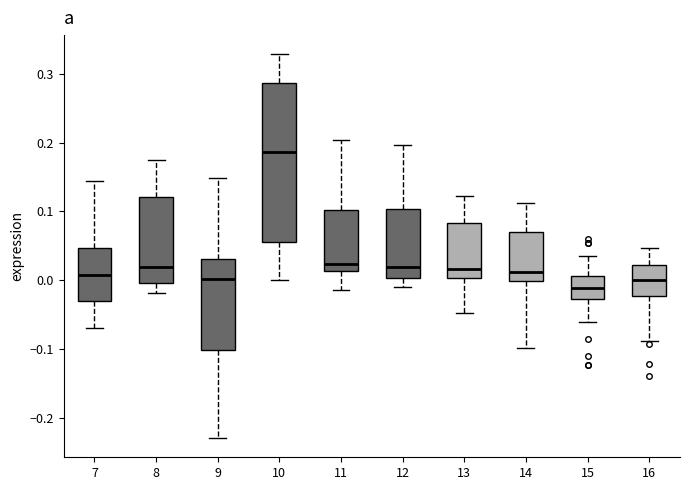

Reading left to right, transcribe this box plot: for each box, give where its median line is, the range the box spans, and where its two whiskers end, as read against the y-axis. The values are not printed on the chart, so give them approximately, as read against the axis.

7: median 0.01, box -0.03 to 0.05, whiskers -0.07 to 0.14
8: median 0.02, box 0.00 to 0.12, whiskers -0.02 to 0.18
9: median 0.00, box -0.10 to 0.03, whiskers -0.23 to 0.15
10: median 0.19, box 0.06 to 0.29, whiskers 0.00 to 0.33
11: median 0.02, box 0.01 to 0.10, whiskers -0.01 to 0.20
12: median 0.02, box 0.00 to 0.10, whiskers -0.01 to 0.20
13: median 0.02, box 0.00 to 0.08, whiskers -0.05 to 0.12
14: median 0.01, box 0.00 to 0.07, whiskers -0.10 to 0.11
15: median -0.01, box -0.03 to 0.01, whiskers -0.06 to 0.03
16: median 0.00, box -0.02 to 0.02, whiskers -0.09 to 0.05